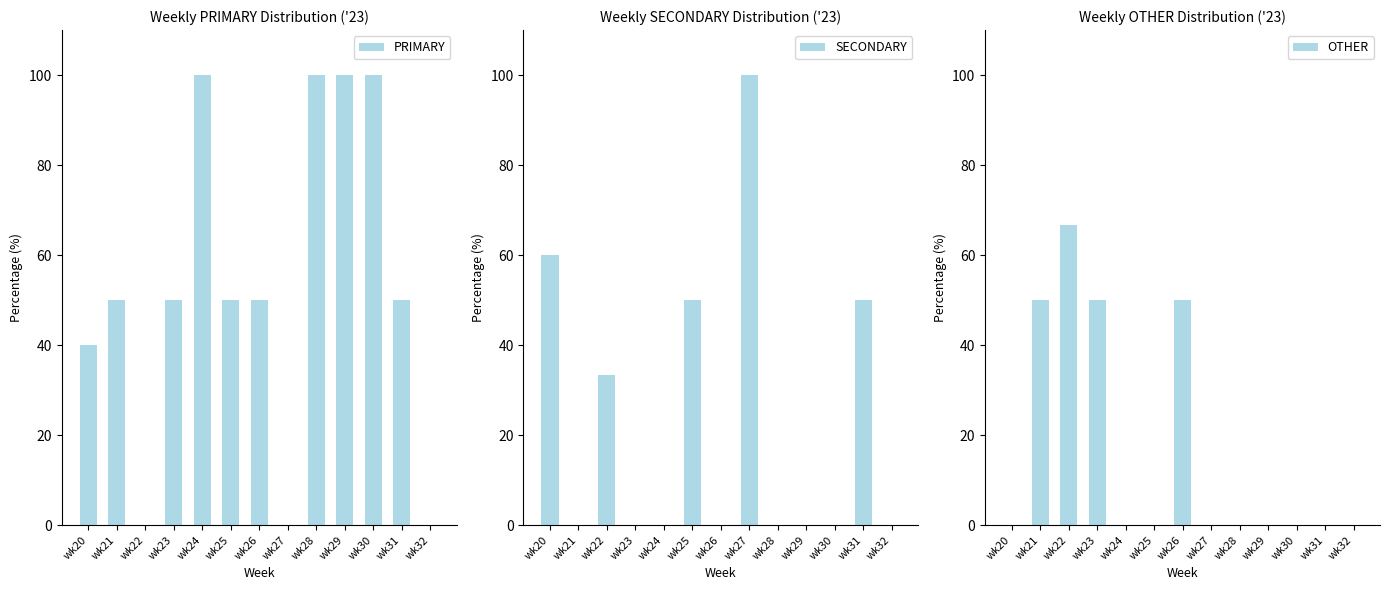

What is the difference between the second highest and minimum values in the SECONDARY series?

60.0